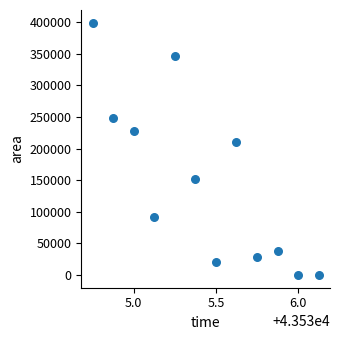

What Y value in the scatter plot is closest to 199687?

210000